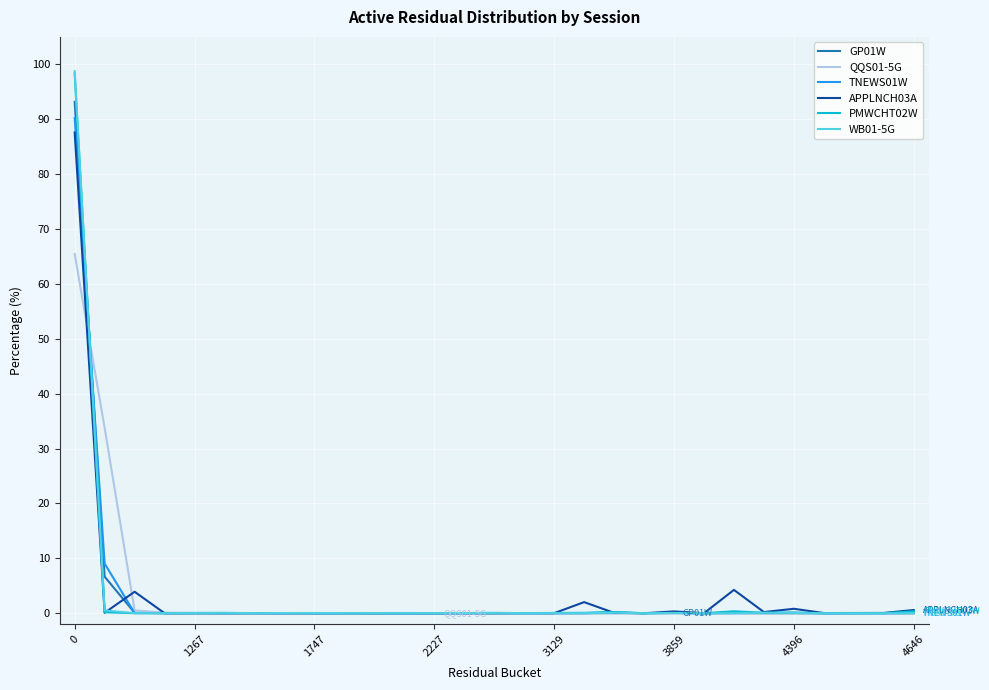

What is the maximum value for APPLNCH03A?

87.6